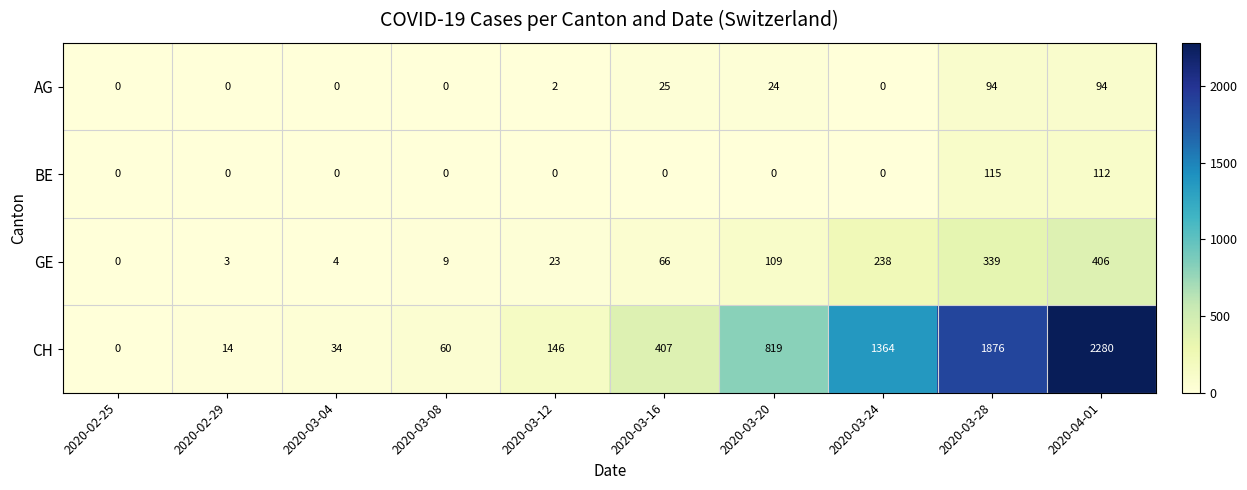

Is it true that CH equals 0 at 2020-02-25?

True